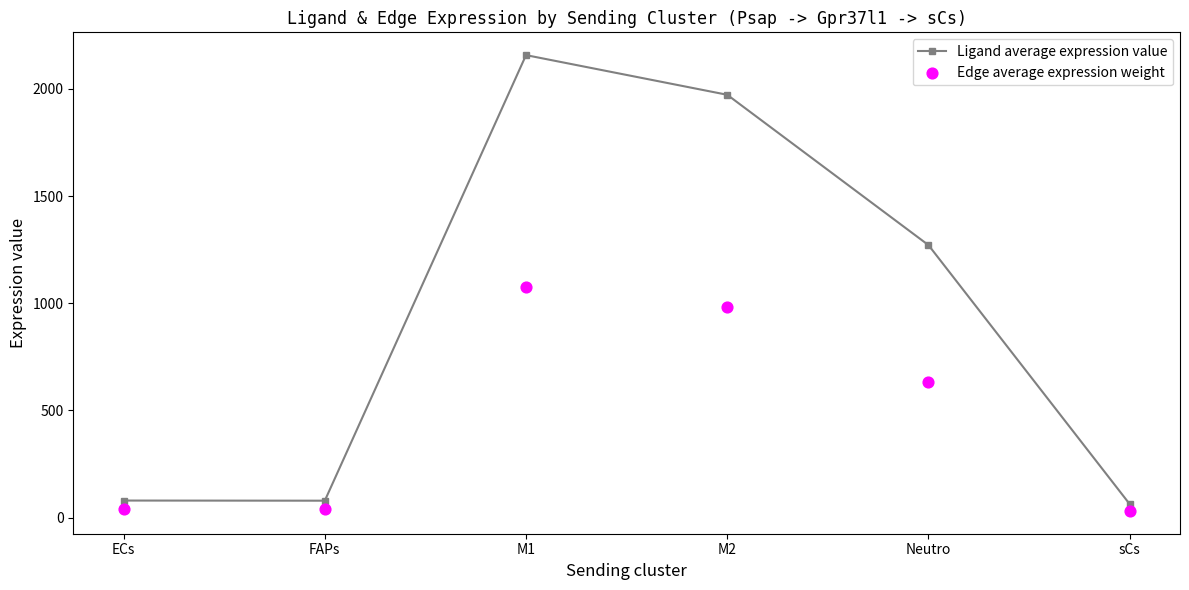

Is the value of Ligand average expression value at M2 greater than the value of Edge average expression weight at Neutro?

Yes